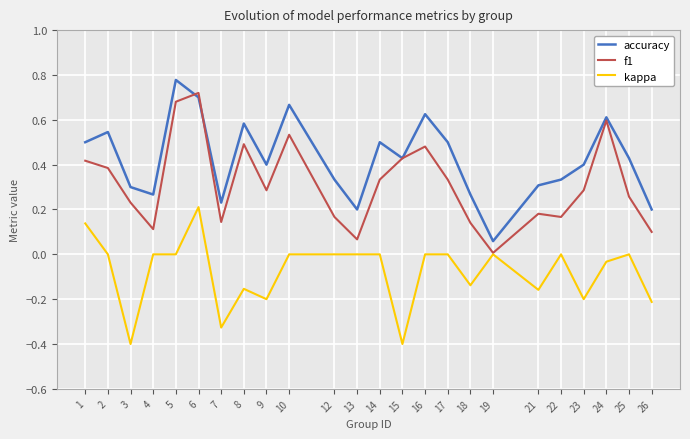

The value of accuracy at 10 is 0.7. True or false?

True